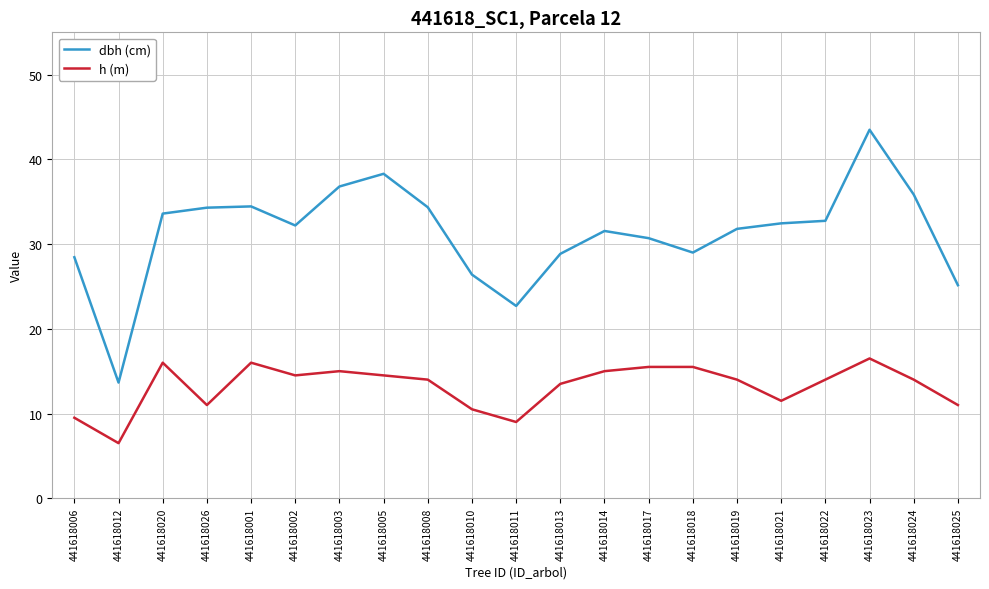

Where is the first local maximum for h (m)?

441618020